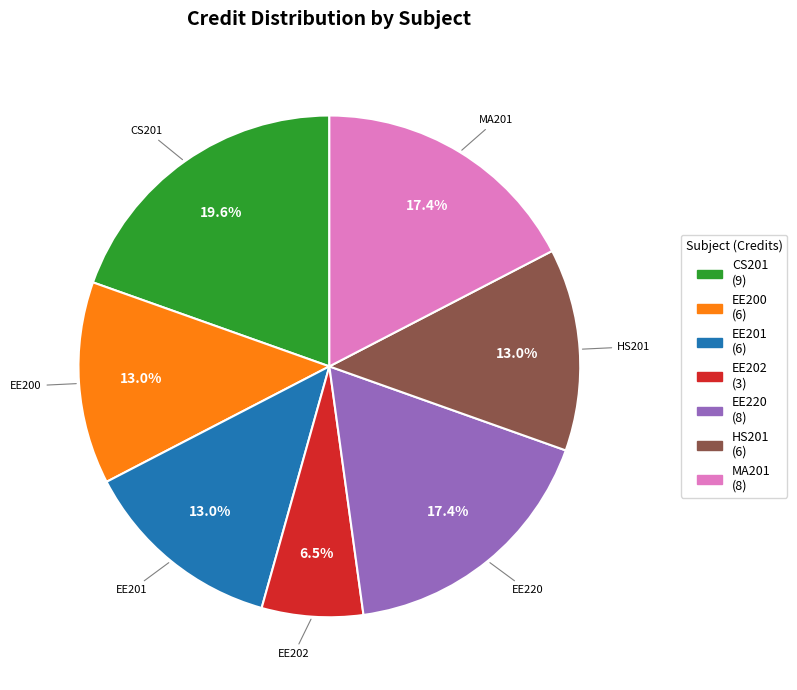

The EE220 slice represents 17% of the pie. True or false?

True